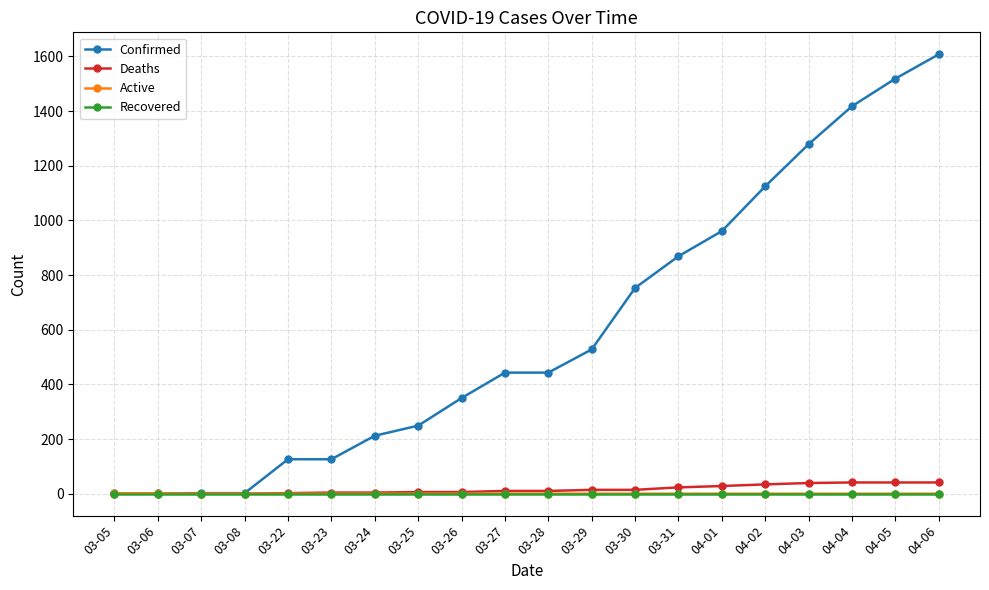

At how many categories does at least one series exceed 92?

16